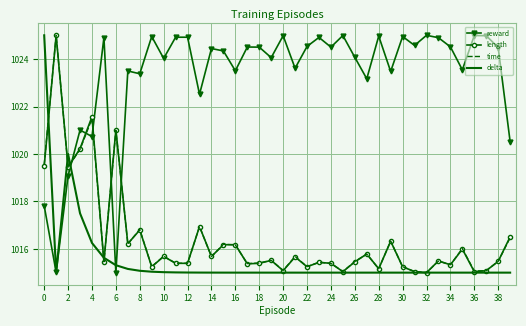

Which series ends up on top after the final intersection of time and reward?

reward